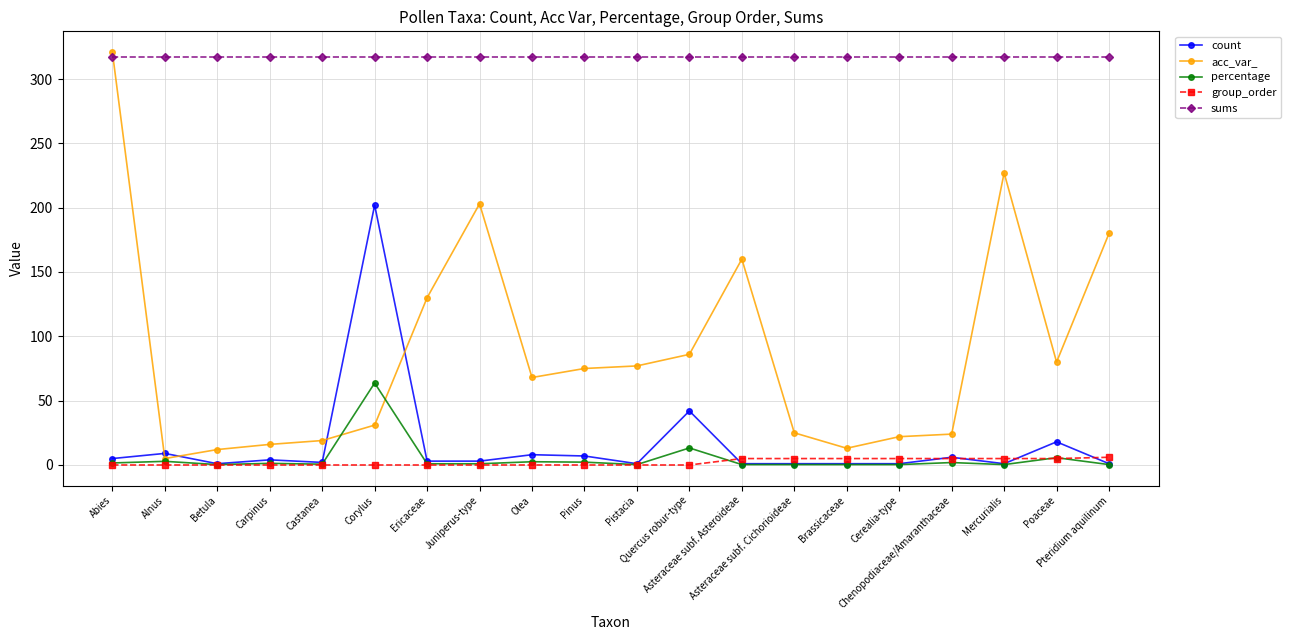

Is it true that acc_var_ equals 68.0 at Olea?

True